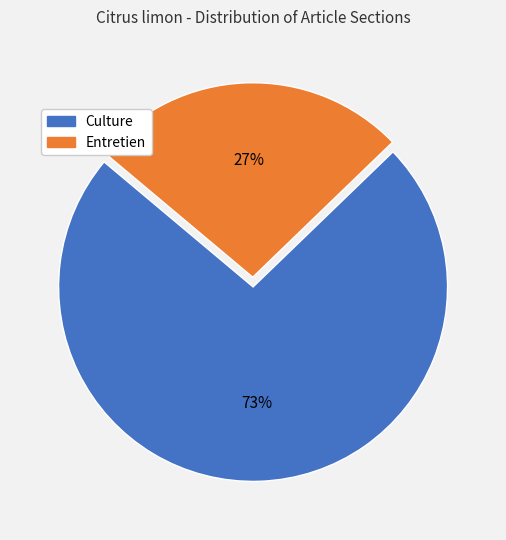

Which has a higher value, Entretien or Culture?

Culture